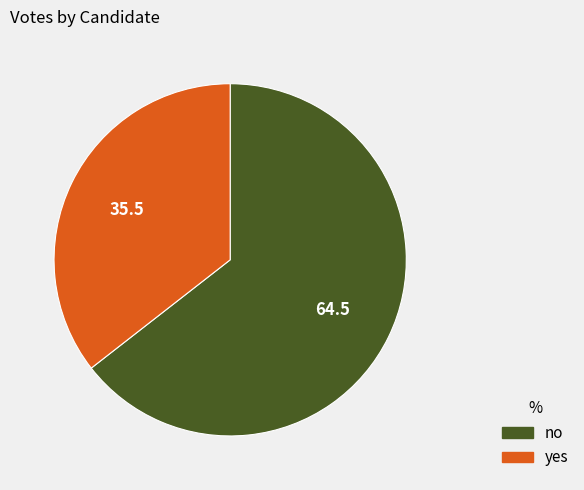

Which has a higher value, yes or no?

no